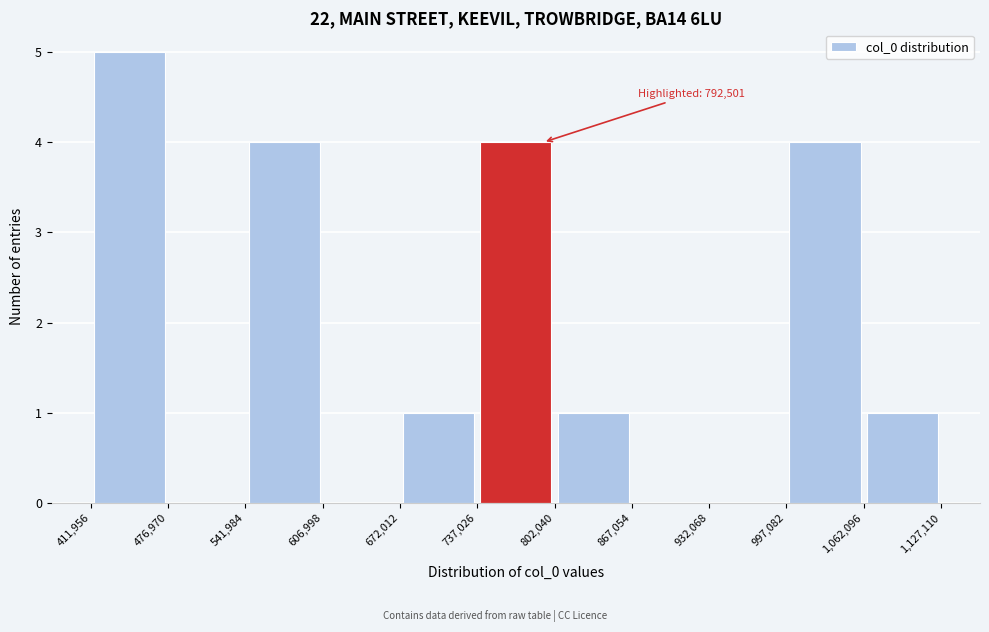

Which range on the x-axis has the tallest bar?

411,956 to 476,970